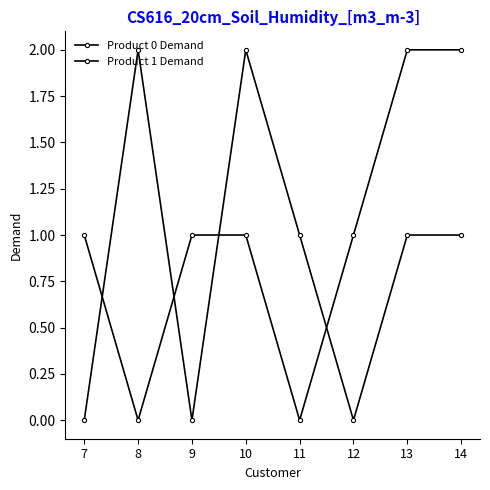

What is the sum of the Product 0 Demand values at 7 and 12?

2